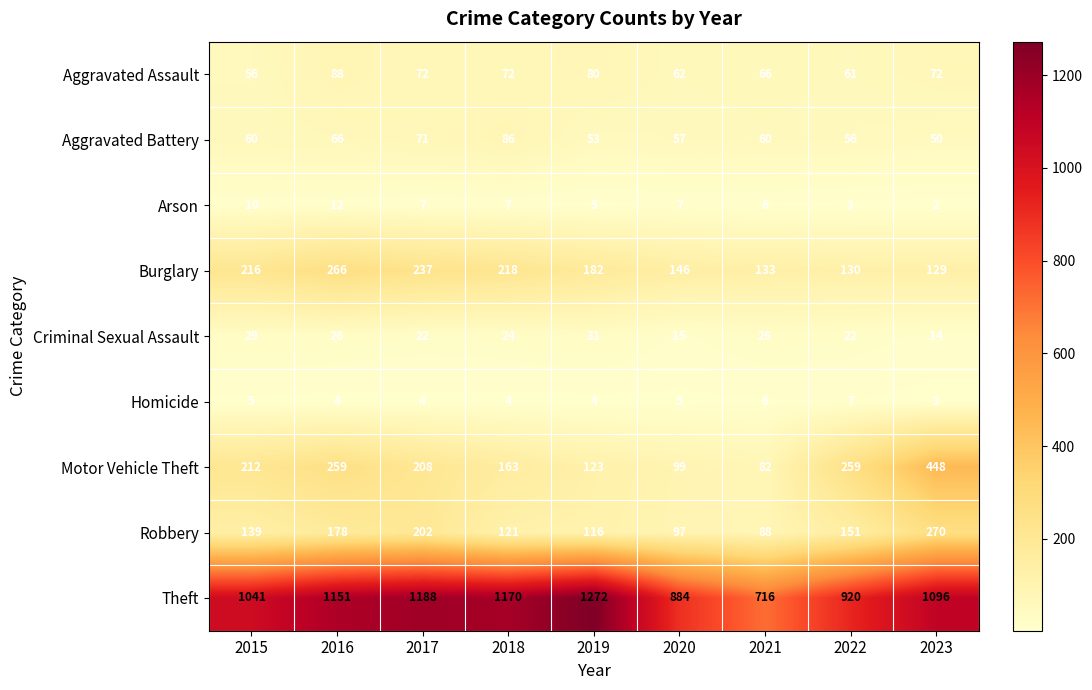

What is the difference between the Motor Vehicle Theft values at 2023 and 2020?

349